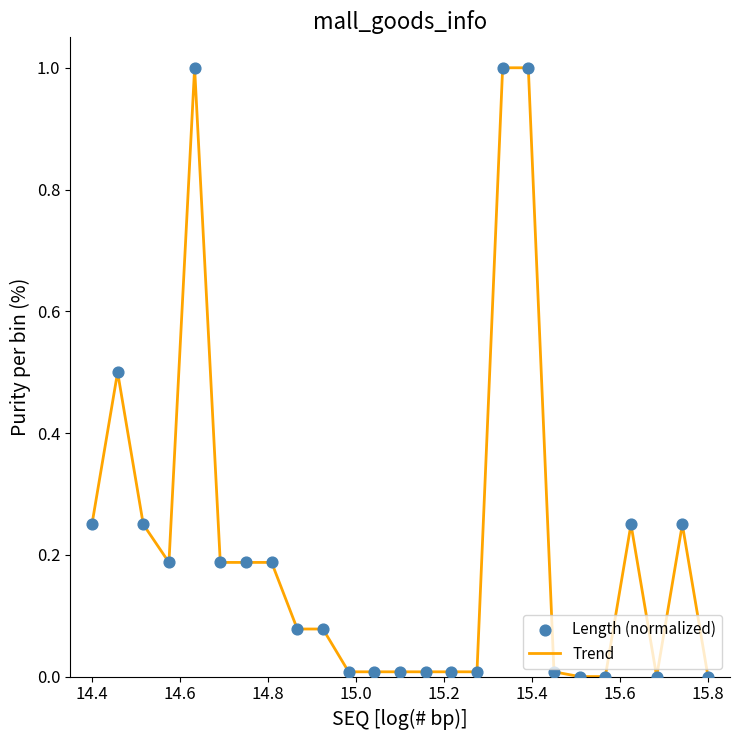

What is the maximum value shown in the chart?

1.0